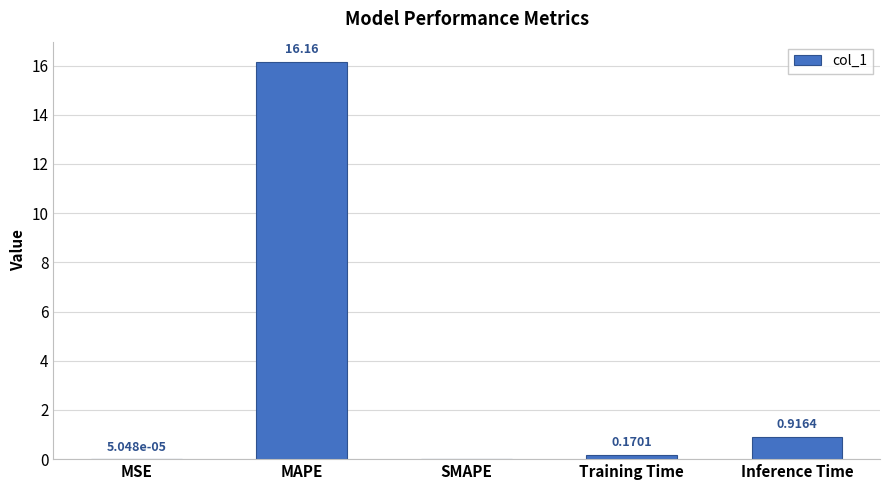

Between SMAPE and Inference Time, which is larger?

Inference Time